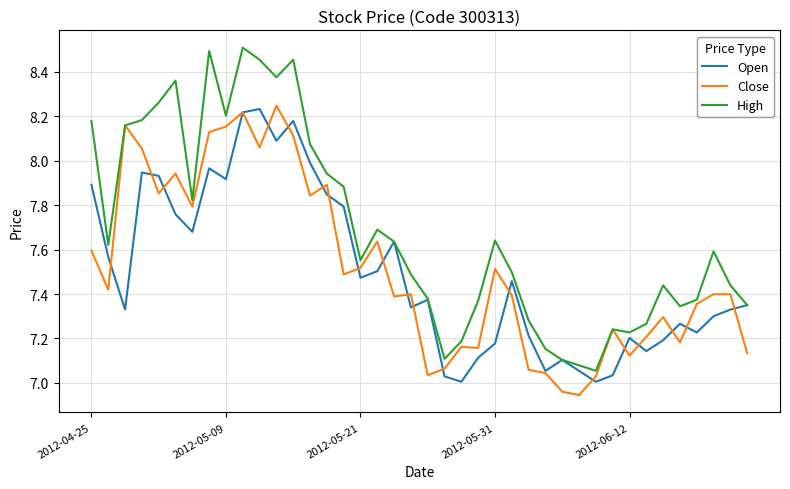

Which series has the widest spread of values?

High